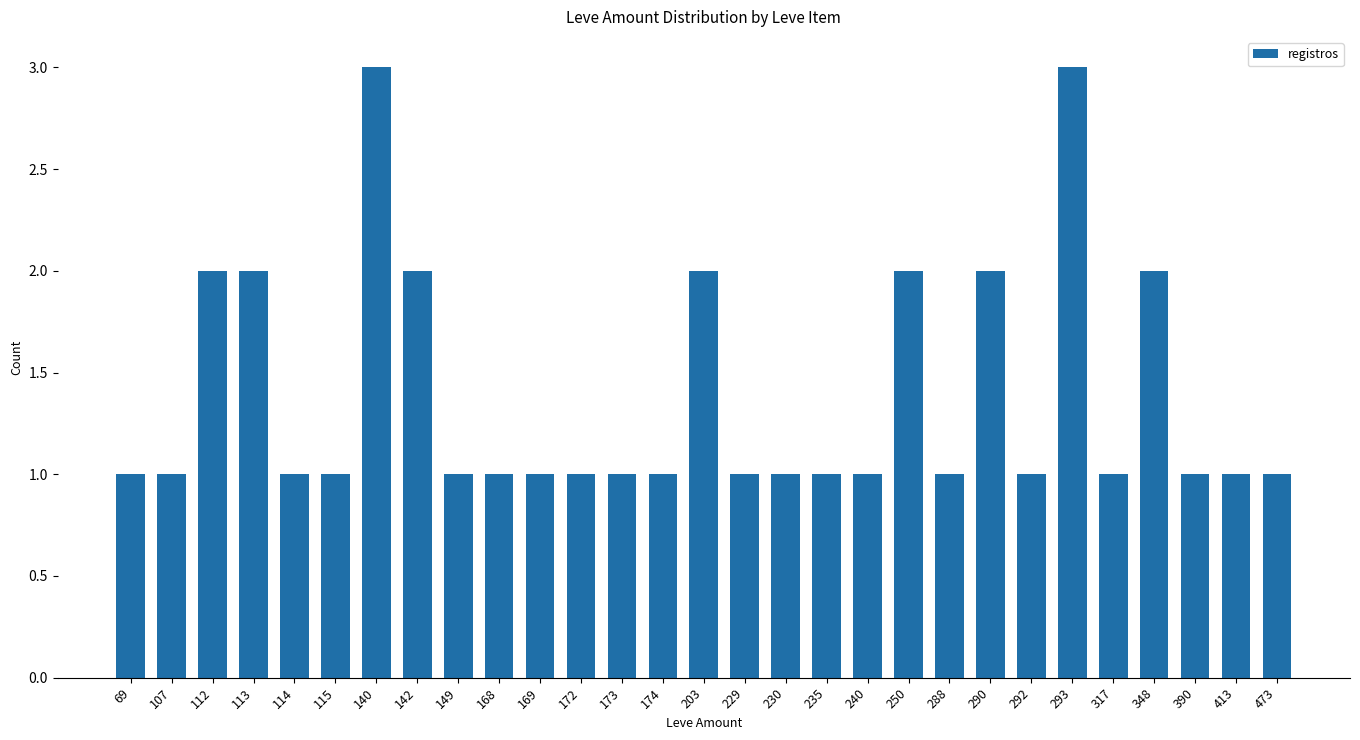

Are the bars horizontal?

No